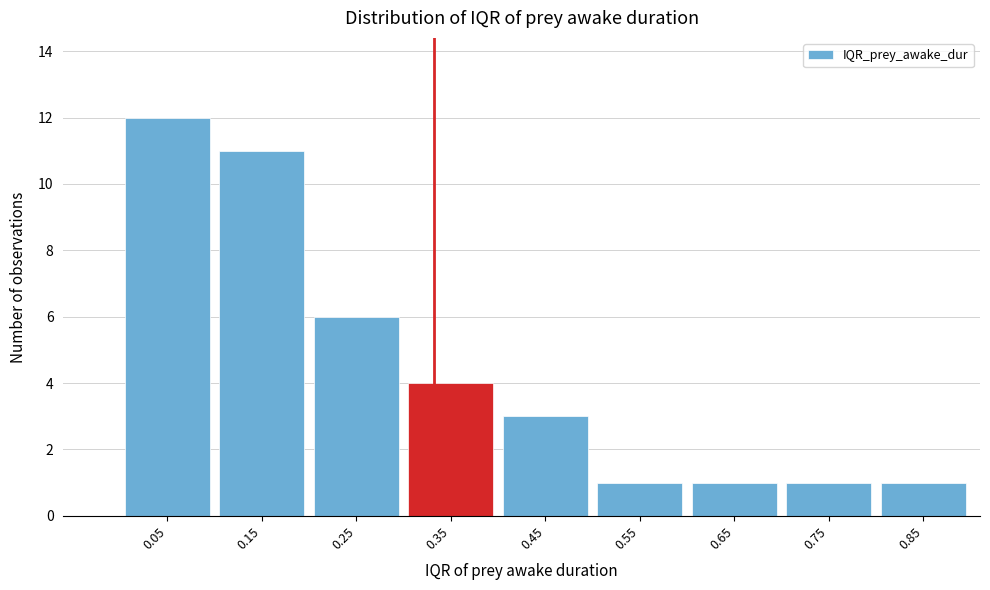

Reading left to right, list all the values displayed in this chart.

0.05=12	0.15=11	0.25=6	0.35=4	0.45=3	0.55=1	0.65=1	0.75=1	0.85=1